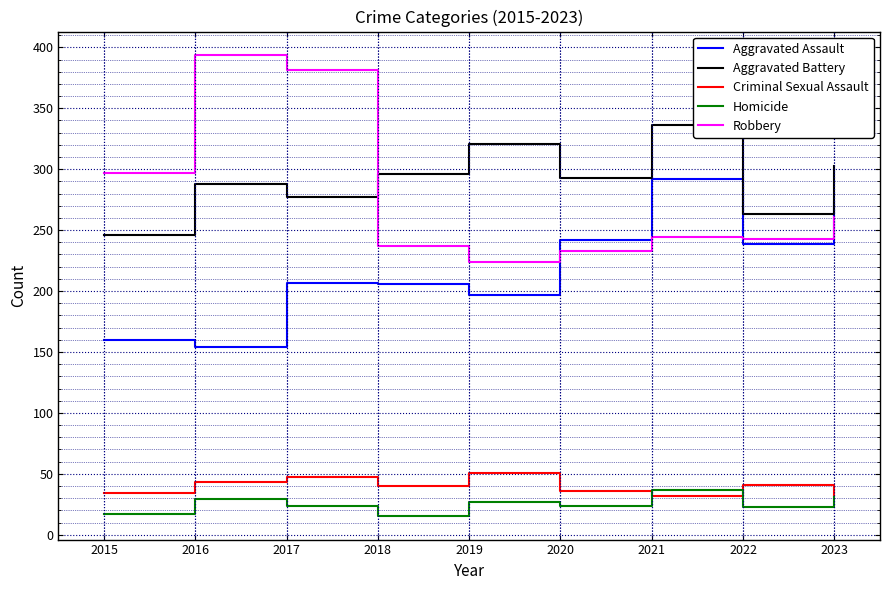

Read the Criminal Sexual Assault value at 2022.

41